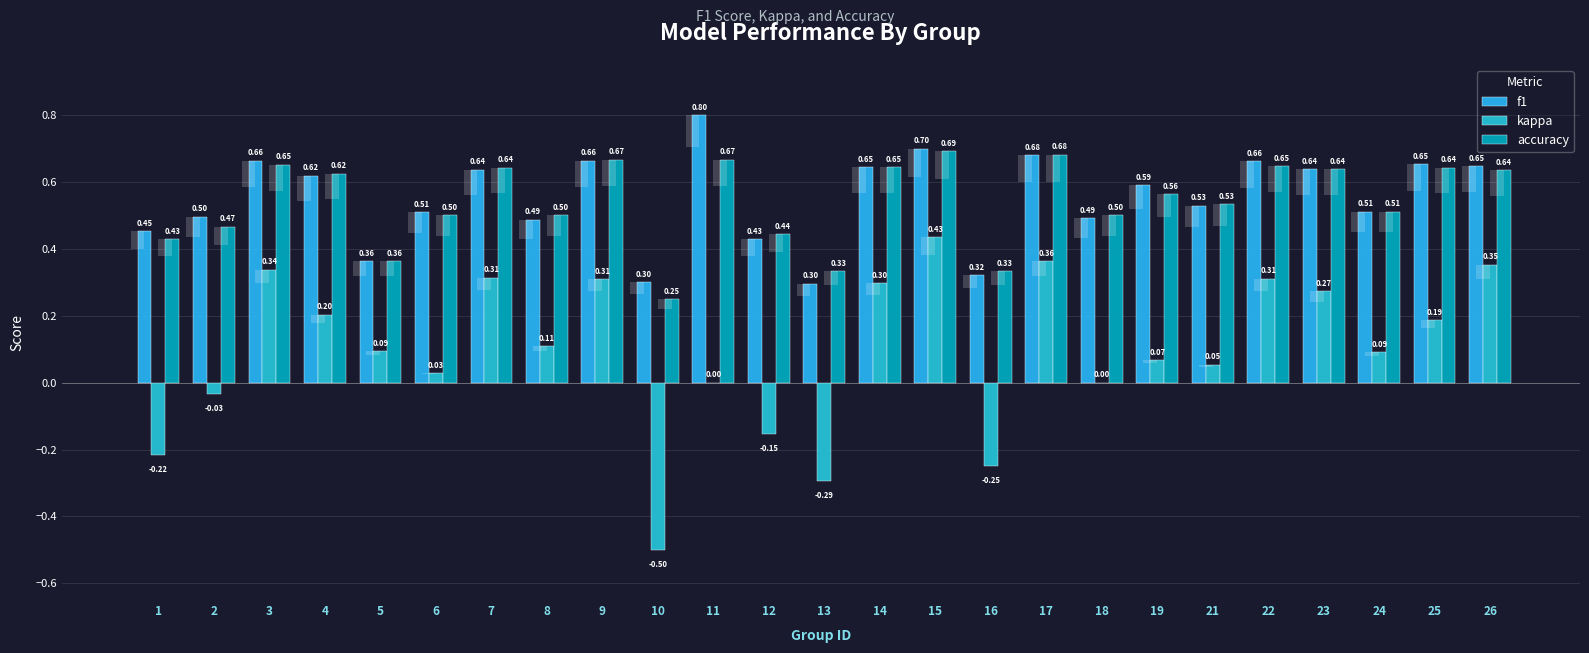

What are all the series names shown in the legend?

f1, kappa, accuracy